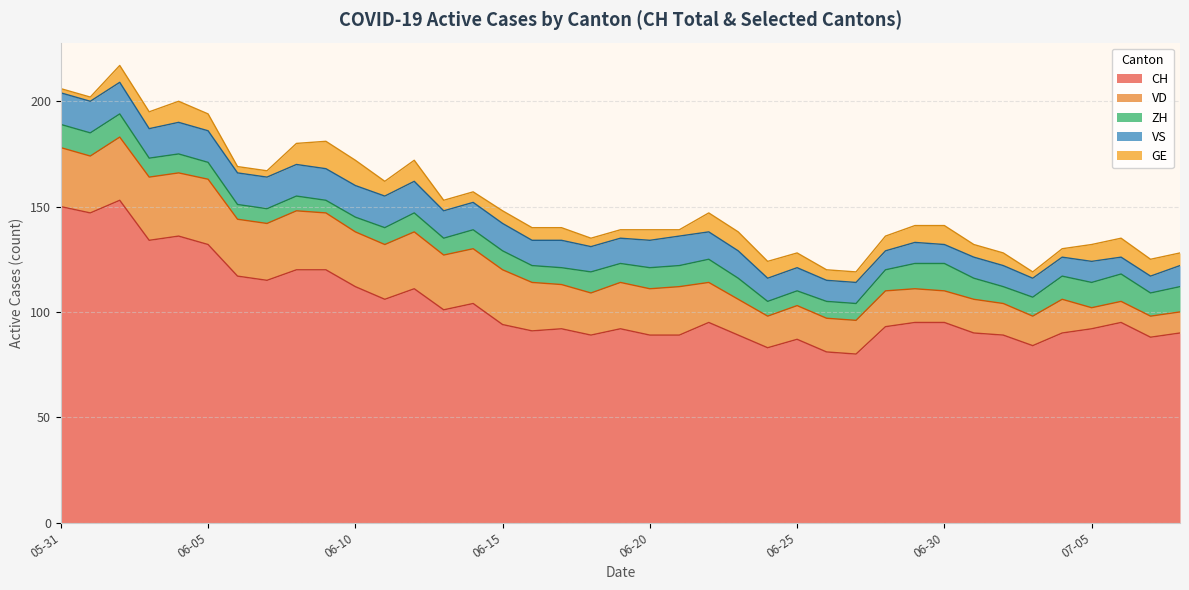

Read the ZH value at 2020-06-12.

9